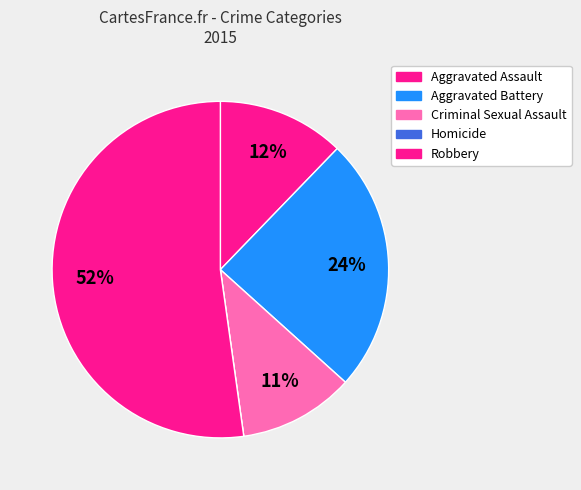

Is there a majority slice in this chart?

Yes